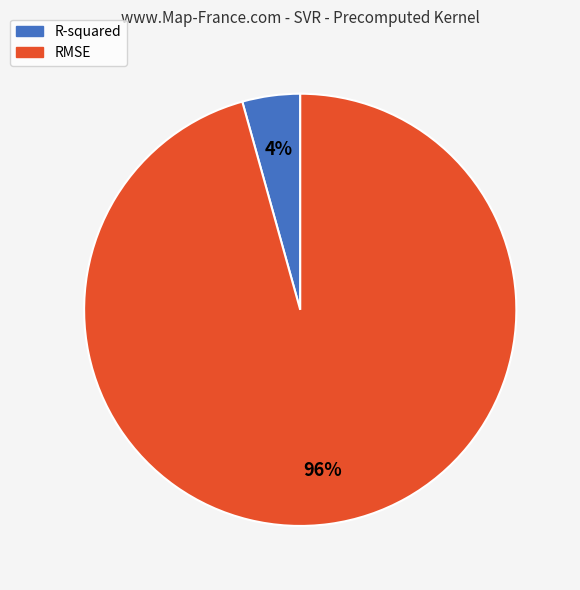

True or false: R-squared accounts for 4% of the total.

True